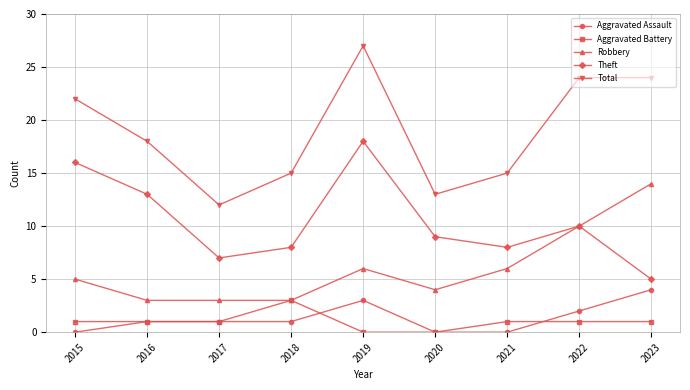

Which series has the largest total across all categories?

Total